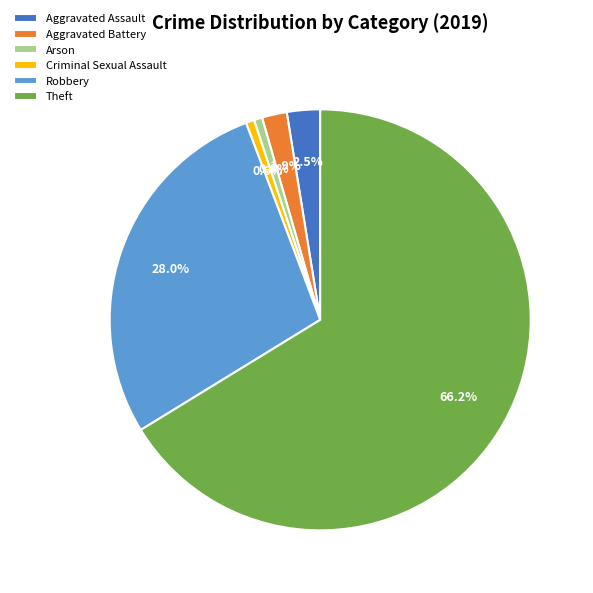

Does Robbery account for over 50% of the chart?

No